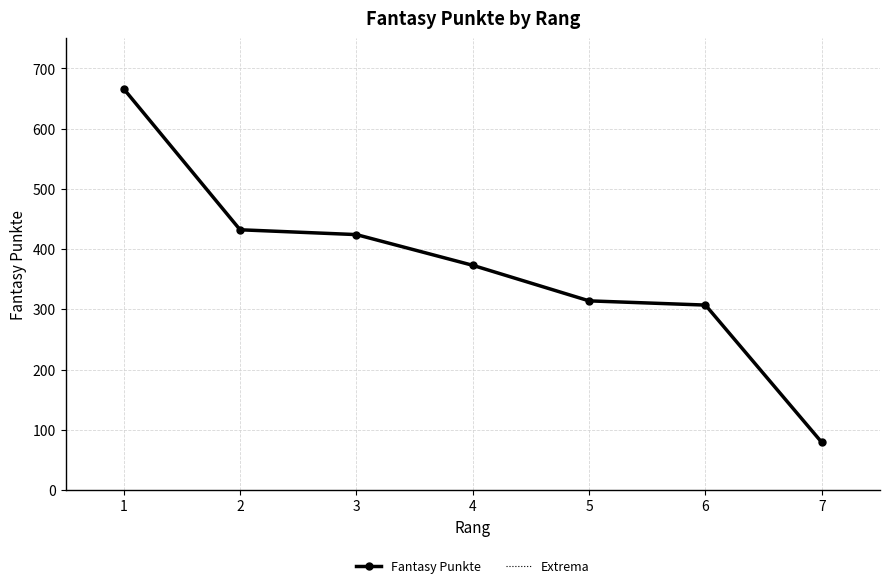

What is the maximum value for Extrema?

666